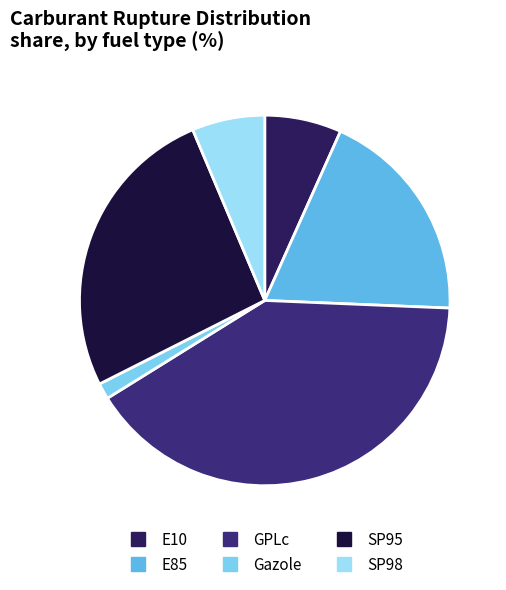

To the nearest percent, what is the difference between the largest and smallest slice percentages?

39%